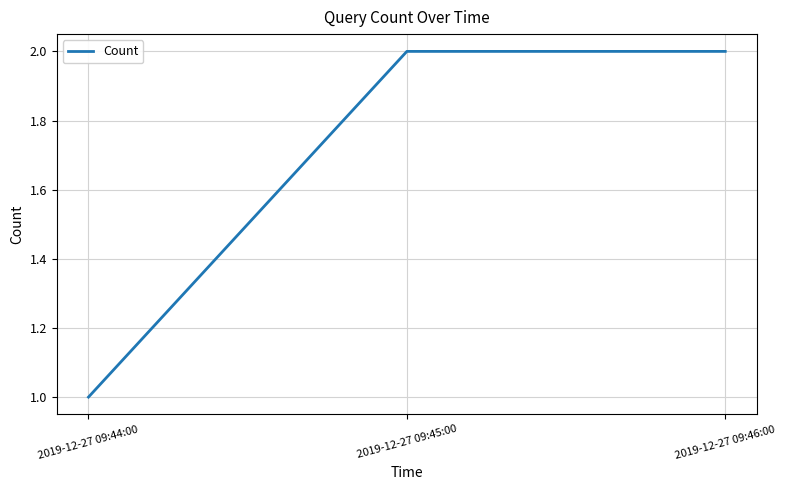

What is the sum of all values?

5